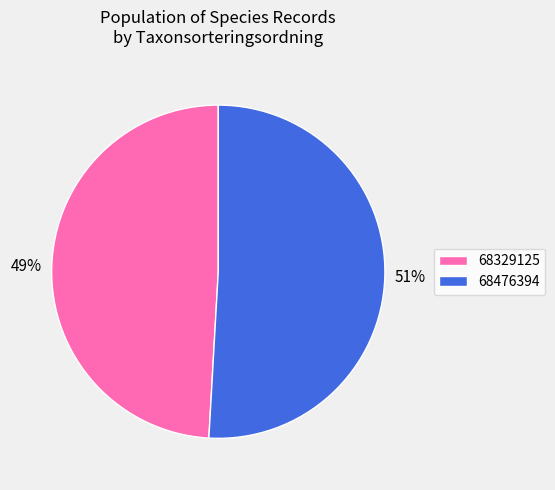

Rank the categories by value from highest to lowest.

68476394, 68329125